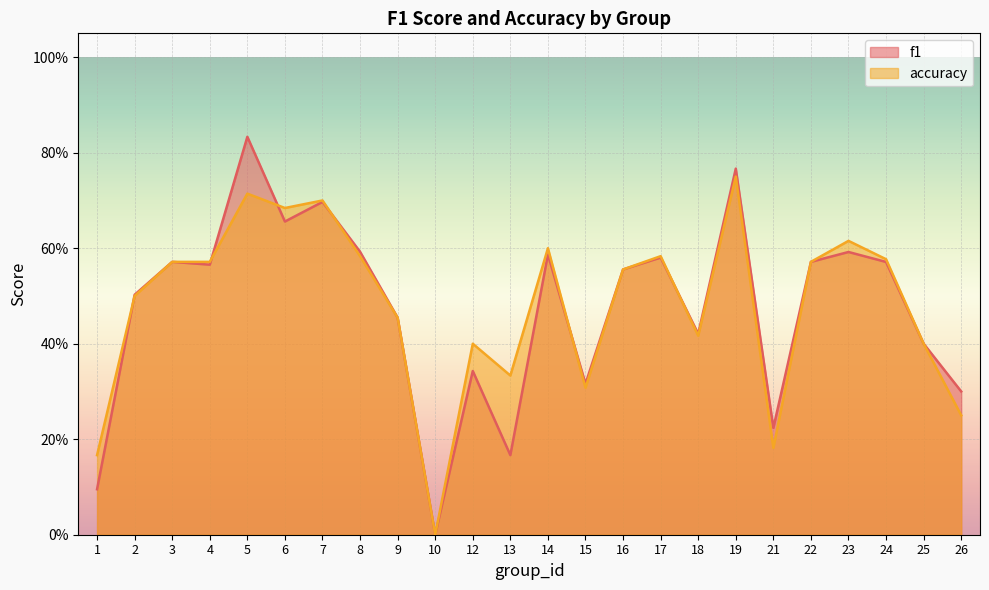

Which series has the widest spread of values?

f1